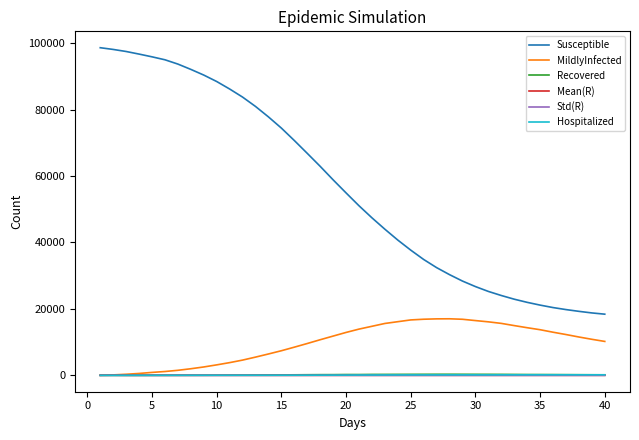

What is the greatest value displayed?

98640.0